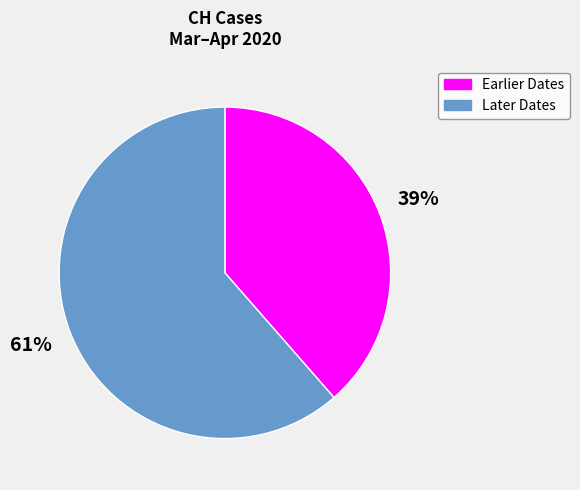

The Later Dates slice represents 61% of the pie. True or false?

True